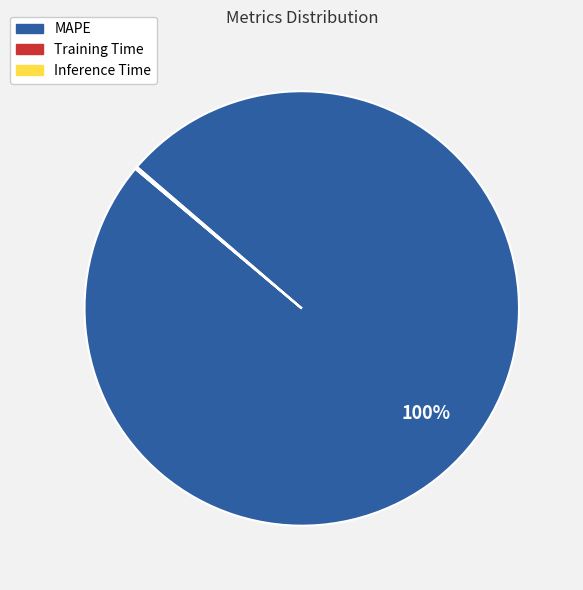

To the nearest percent, what is the difference between the largest and smallest slice percentages?

100%